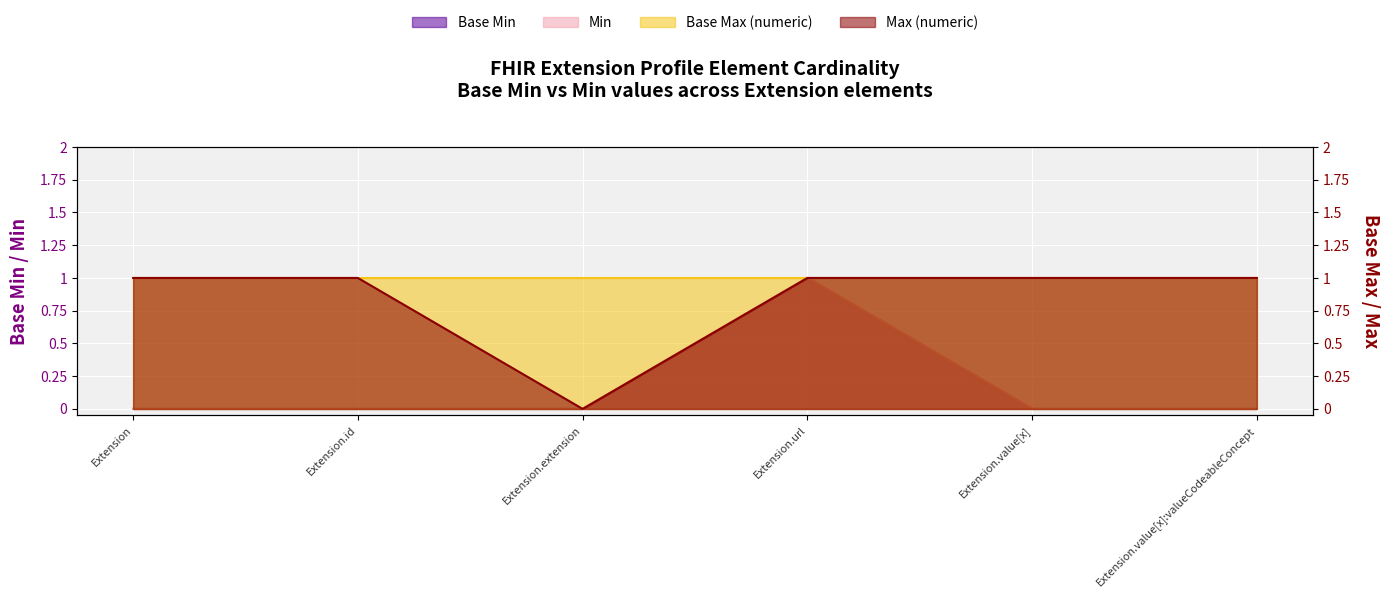

How many values in Max (numeric) are above zero?

5